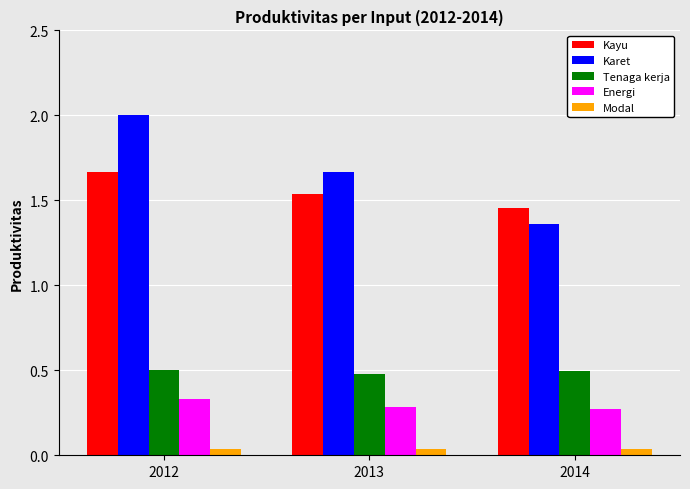

Is the value of Modal at 2013 greater than the value of Karet at 2014?

No